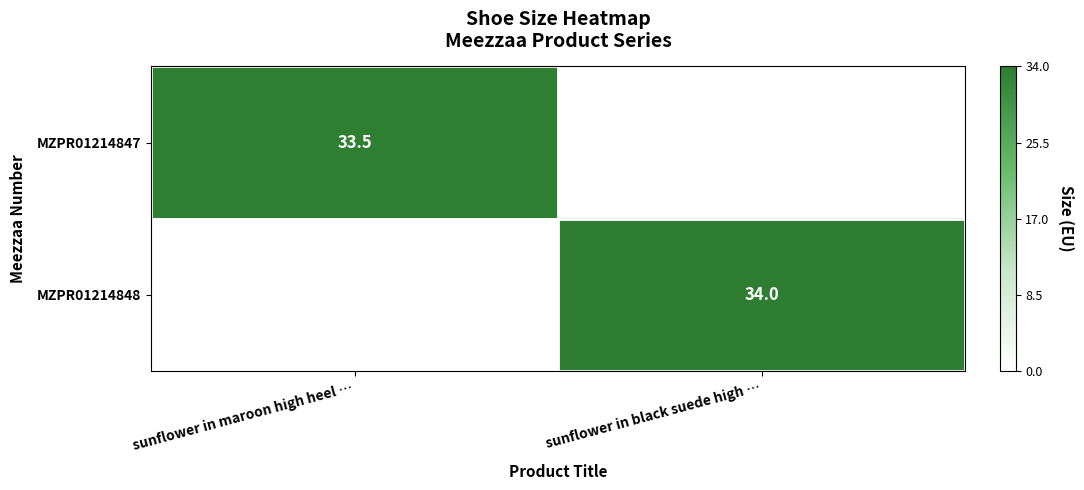

What is the average value of the MZPR01214847 series?

16.8